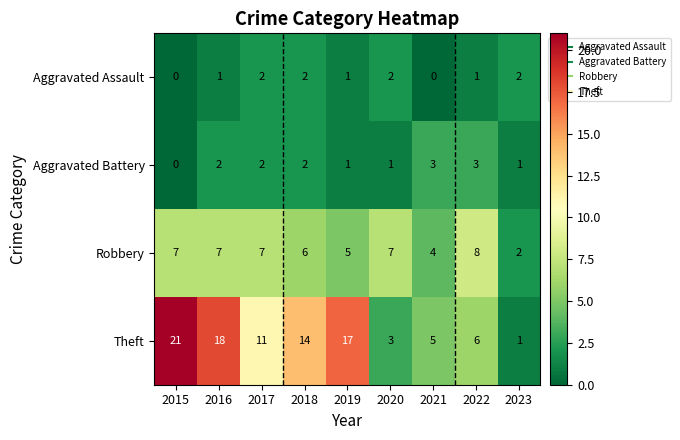

Where does the Theft series first go above 11?

2015